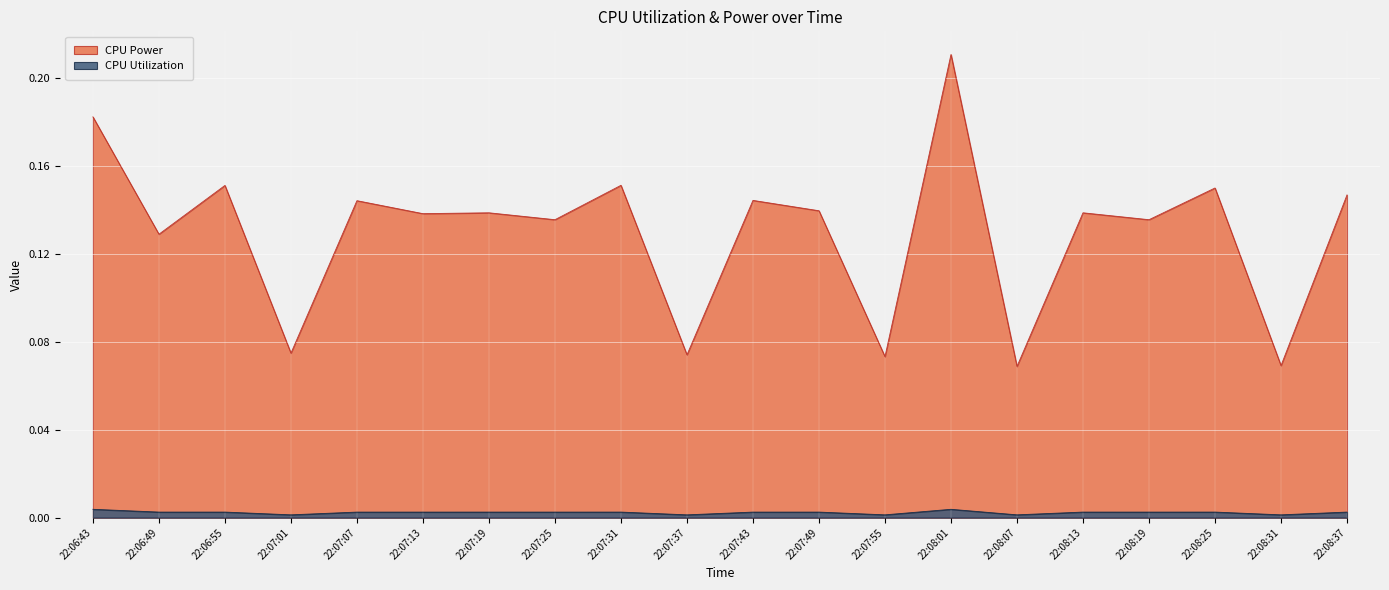

What is the label of the 14th point from the right?

22:07:19